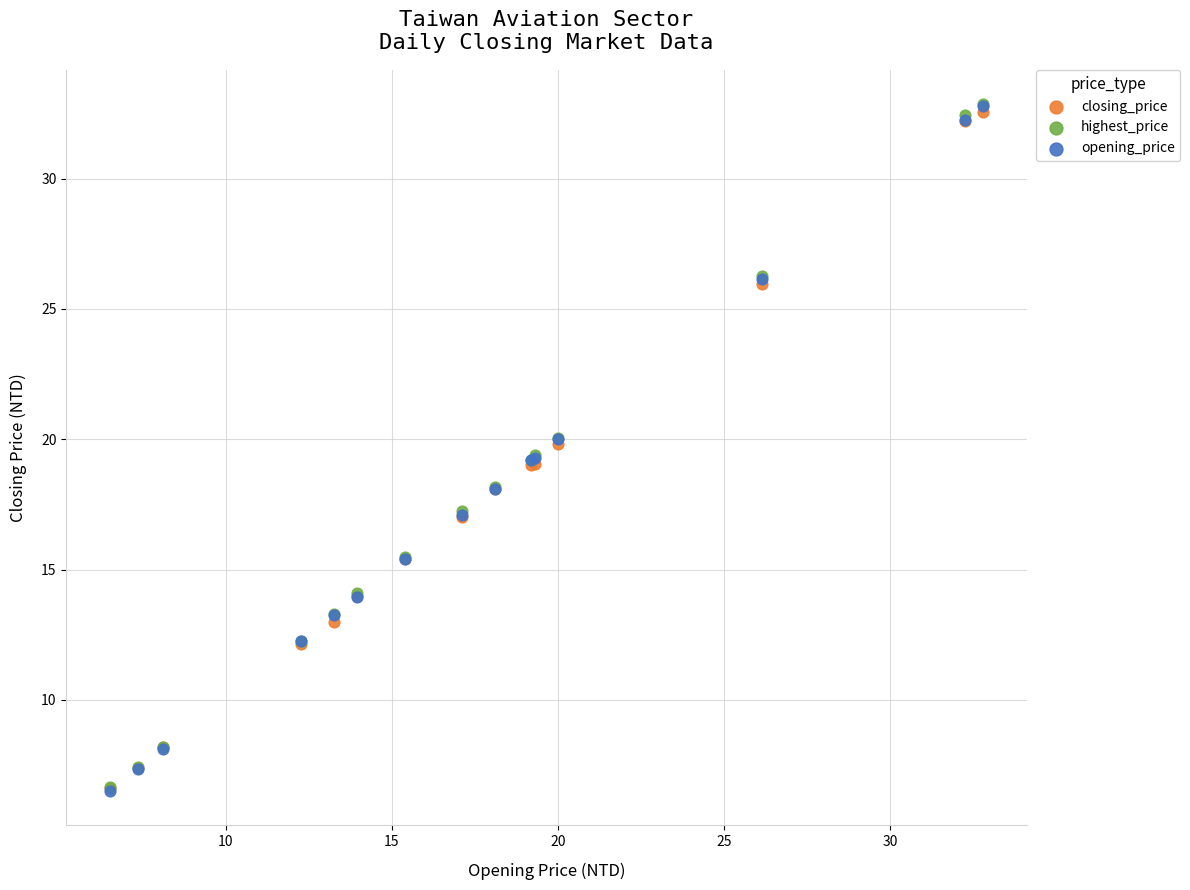

Which series has the largest Y range (max minus min)?

opening_price